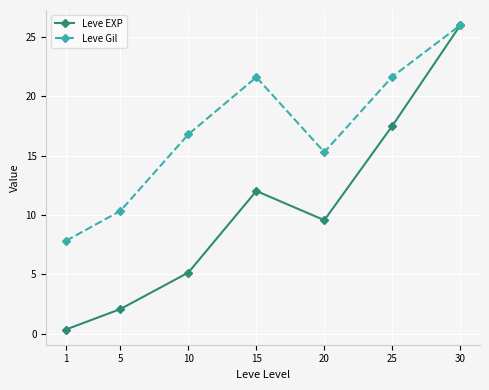

Which category has the lowest value across all series?

1